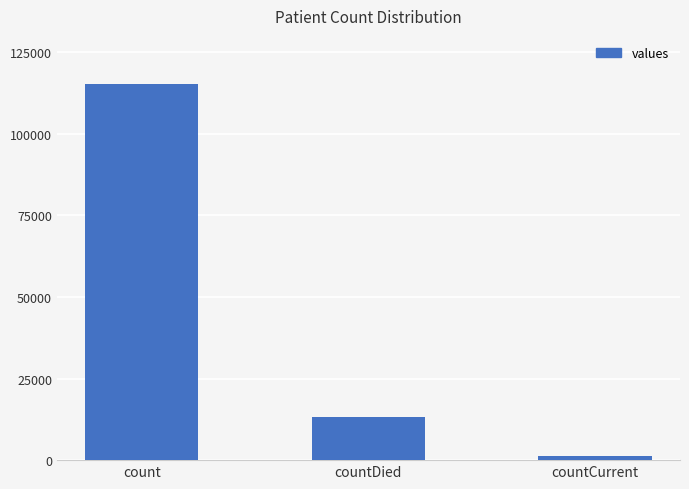

List the labels in order of value, smallest first.

countCurrent, countDied, count